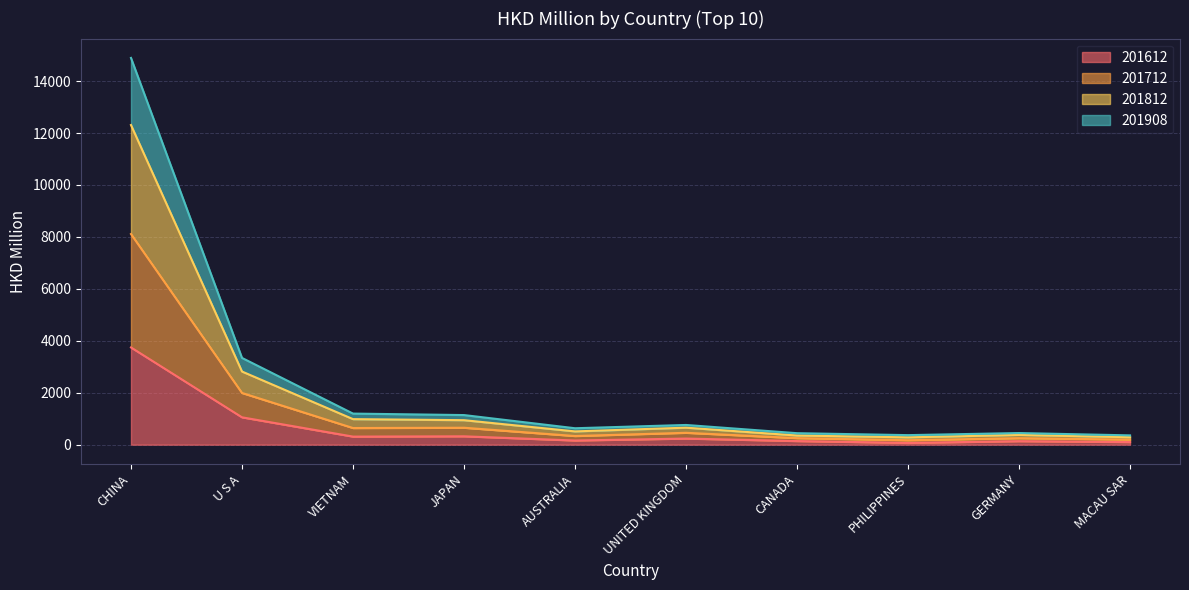

How many lines are shown in the chart?

4